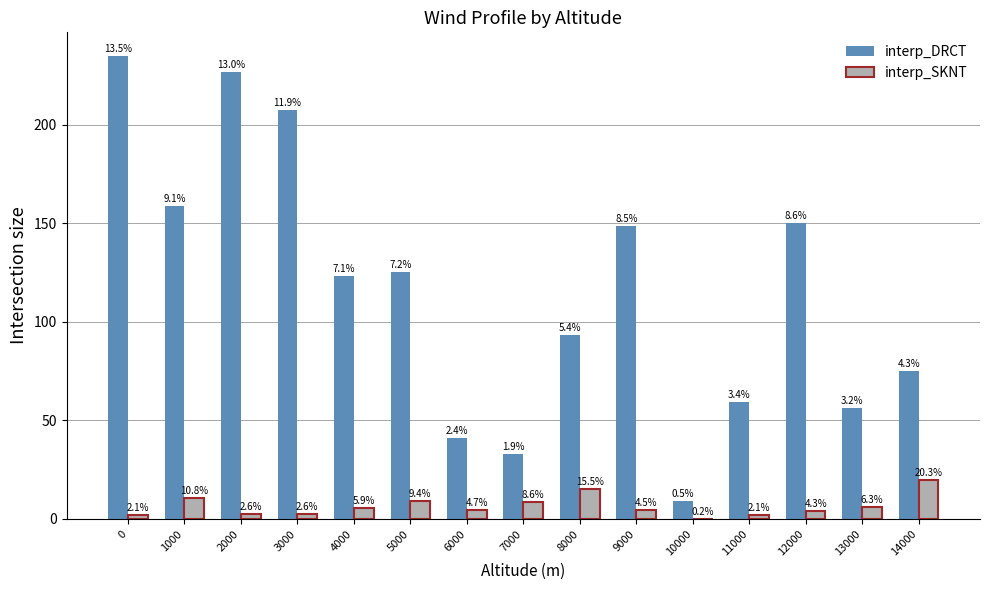

The value of interp_SKNT at 3000 is 2.6. True or false?

True